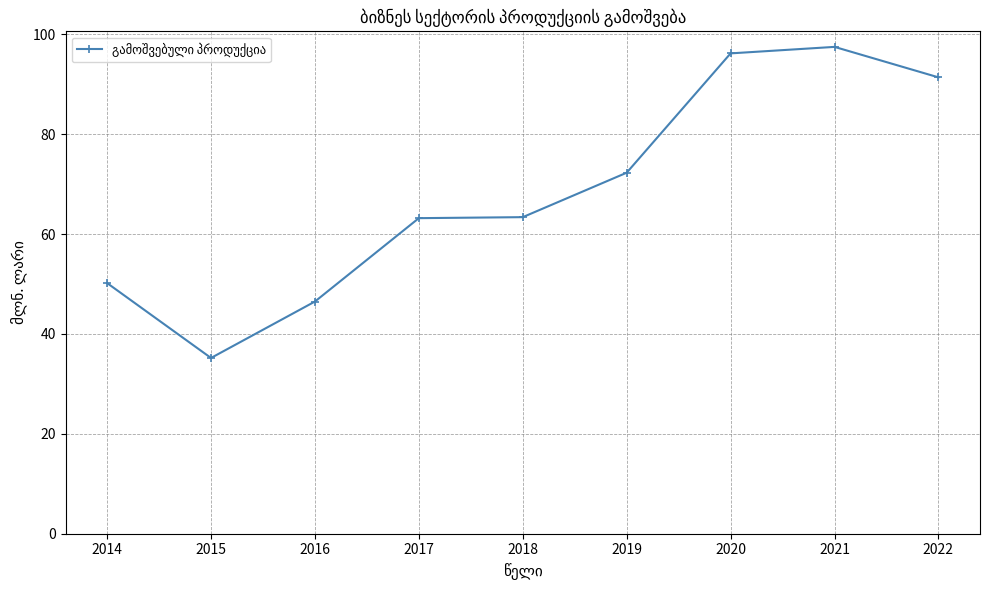

Read the value at 2020.

96.2